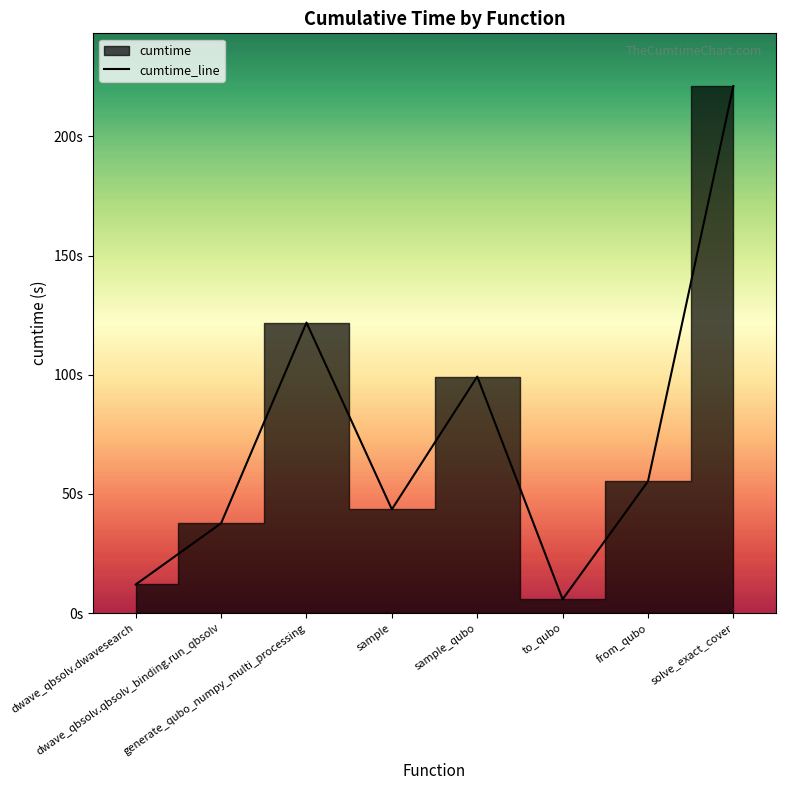

At which category does the chart reach its minimum across all series?

to_qubo